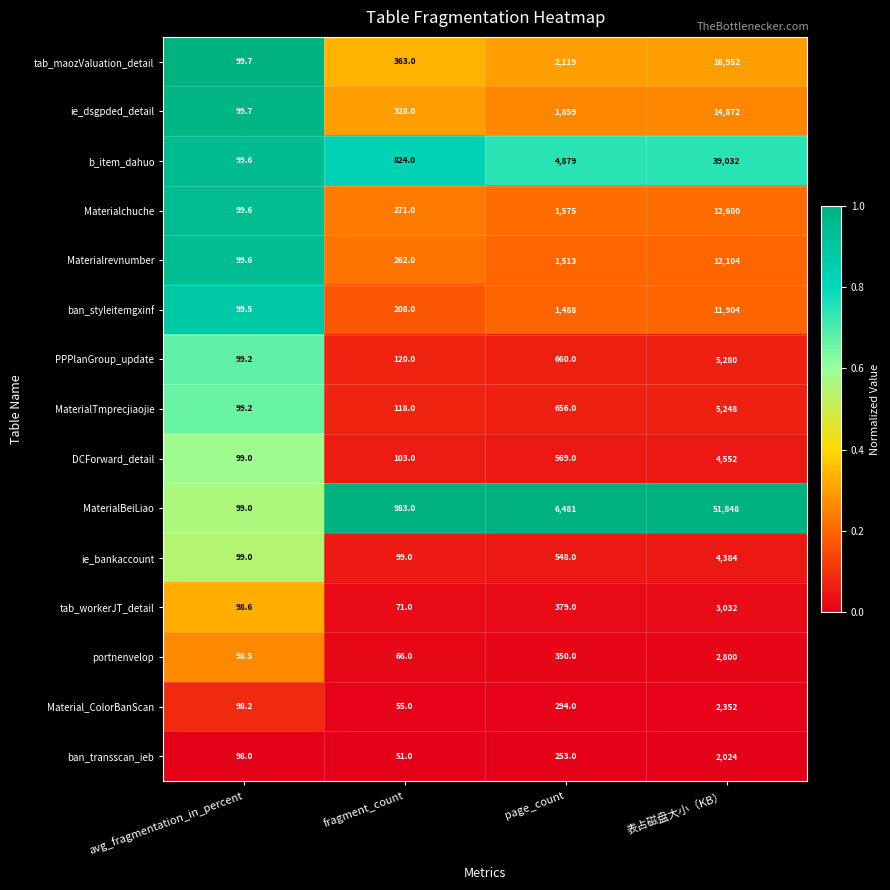

What is the total value across all series at page_count?

23623.0